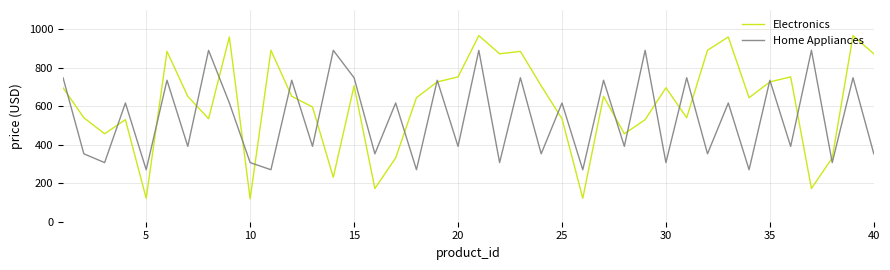

True or false: Electronics and Home Appliances intersect in this chart.

True